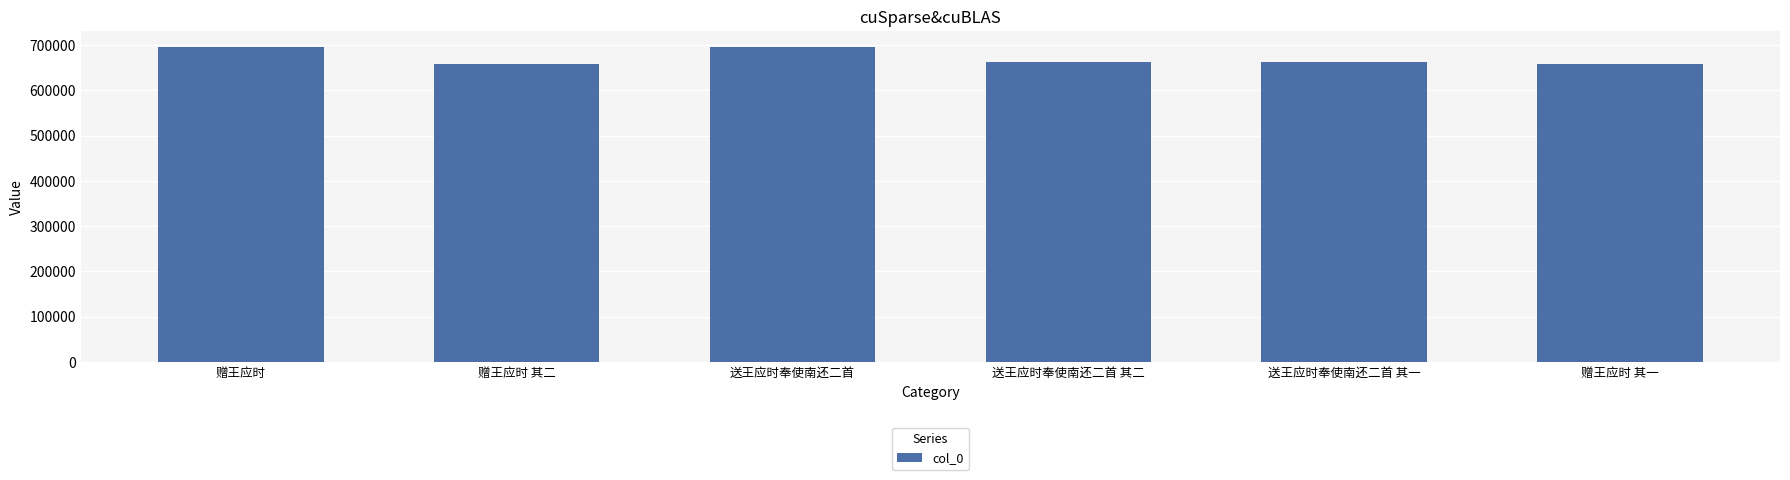

The value at 送王应时奉使南还二首 其一 is 157300. True or false?

False